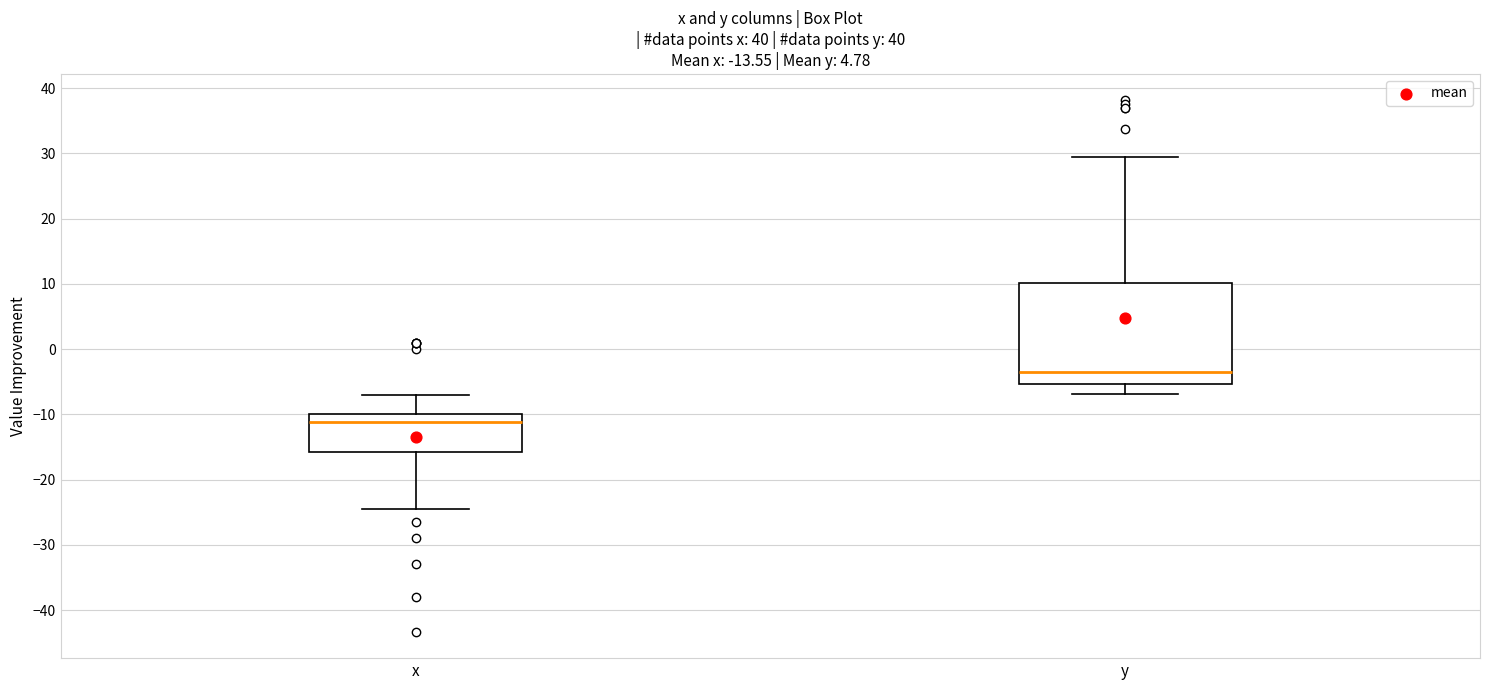

Which box's median line is the lowest?

x